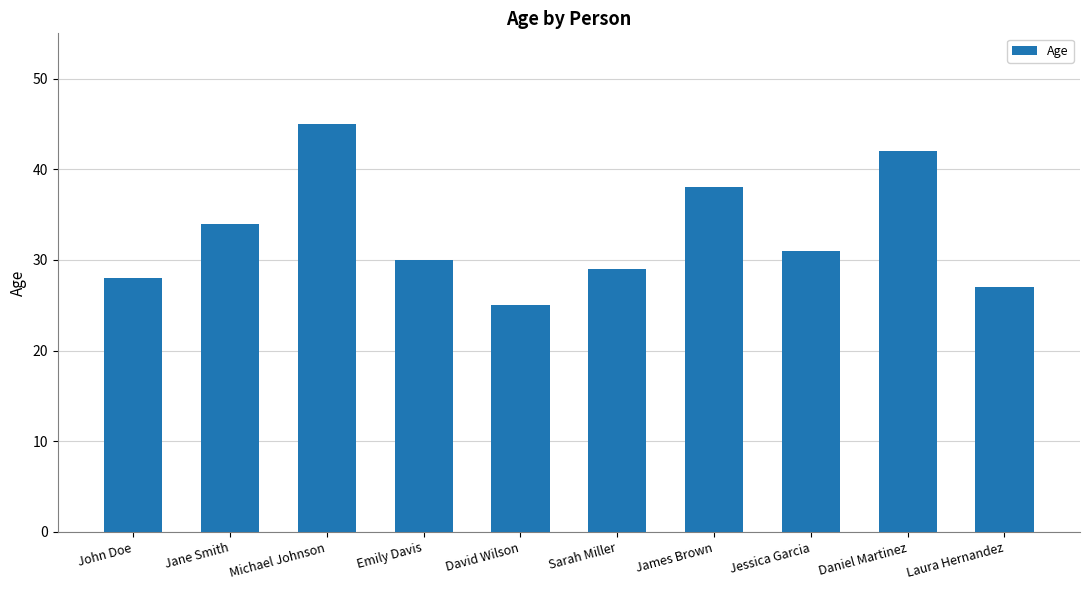

Rank the categories by value from highest to lowest.

Michael Johnson, Daniel Martinez, James Brown, Jane Smith, Jessica Garcia, Emily Davis, Sarah Miller, John Doe, Laura Hernandez, David Wilson